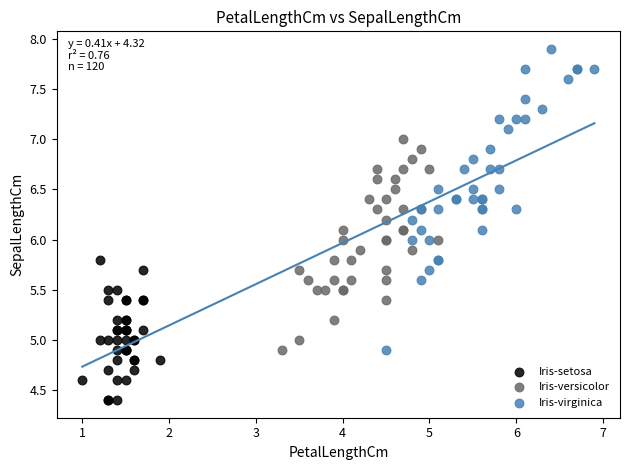

What are all the series names shown in the legend?

Iris-setosa, Iris-versicolor, Iris-virginica